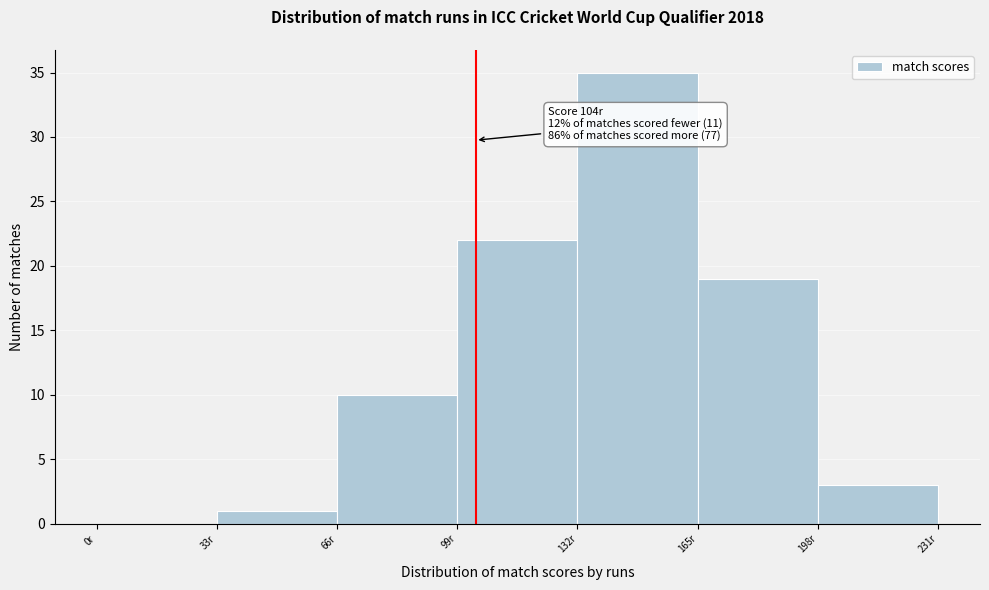

Which range on the x-axis has the tallest bar?

132 to 165